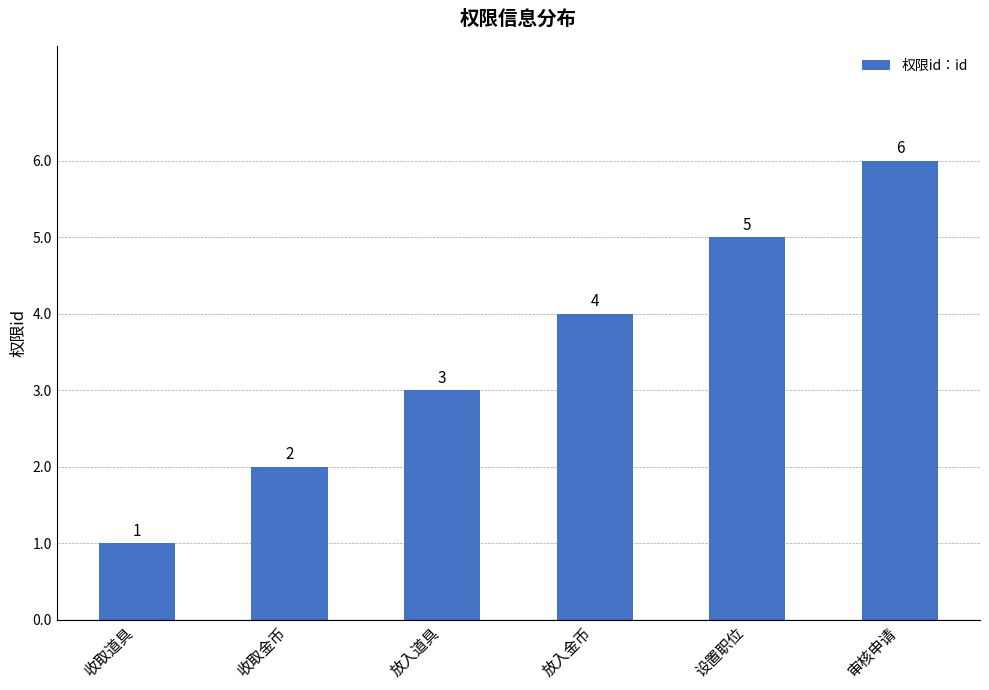

How many data points are less than 4?

3